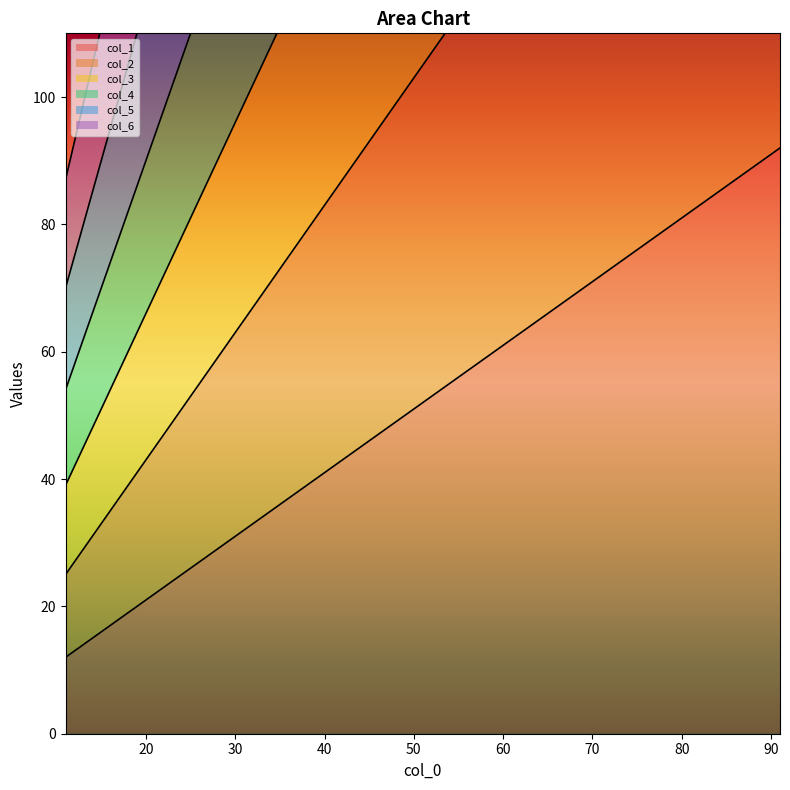

Rank the categories by col_1 value from lowest to highest.

11, 21, 31, 41, 51, 61, 71, 81, 91